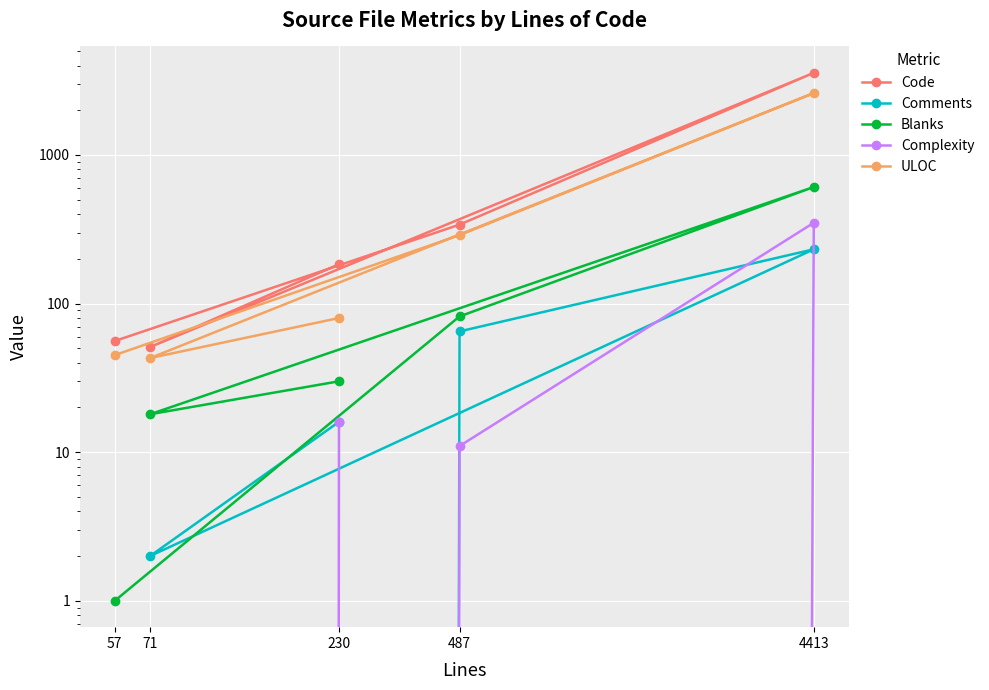

List the series in order of their peak value, highest first.

Code, ULOC, Blanks, Complexity, Comments